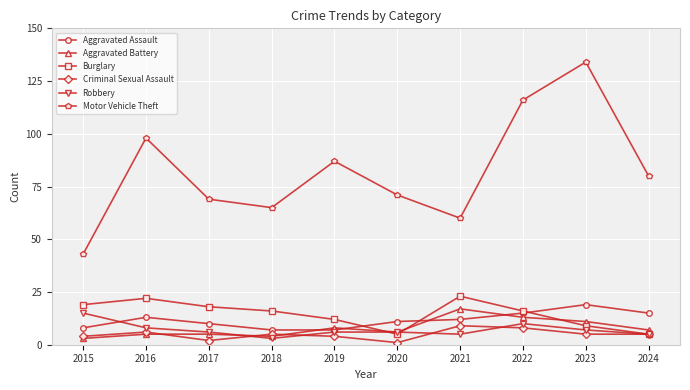

Is it true that Motor Vehicle Theft equals 65 at 2018?

True